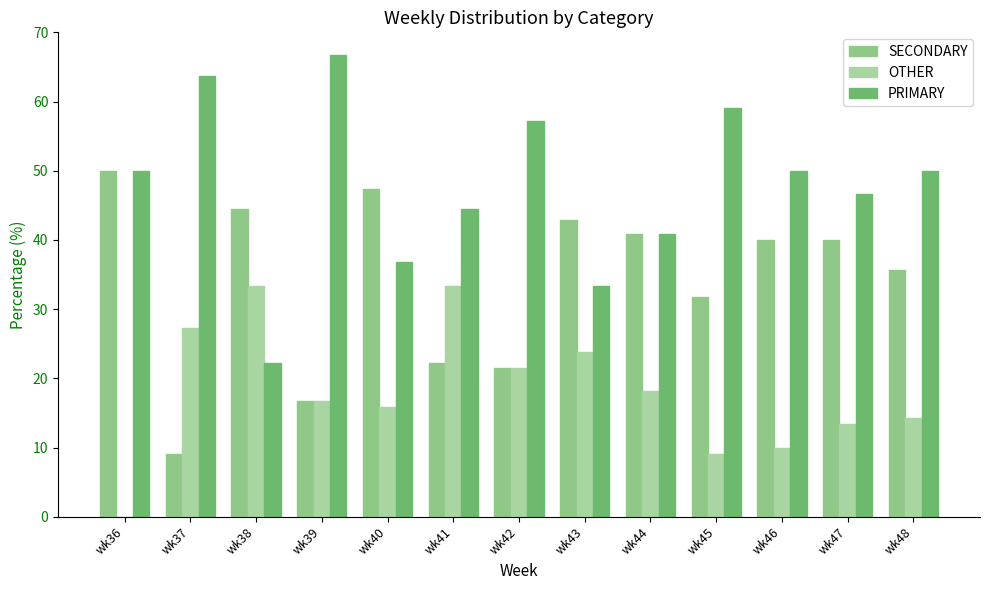

Reading left to right, transcribe all the data shown in this chart.

SECONDARY: wk36=50.0	wk37=9.1	wk38=44.4	wk39=16.7	wk40=47.4	wk41=22.2	wk42=21.4	wk43=42.9	wk44=40.9	wk45=31.8	wk46=40.0	wk47=40.0	wk48=35.7
OTHER: wk36=0.0	wk37=27.3	wk38=33.3	wk39=16.7	wk40=15.8	wk41=33.3	wk42=21.4	wk43=23.8	wk44=18.2	wk45=9.1	wk46=10.0	wk47=13.3	wk48=14.3
PRIMARY: wk36=50.0	wk37=63.6	wk38=22.2	wk39=66.7	wk40=36.8	wk41=44.4	wk42=57.1	wk43=33.3	wk44=40.9	wk45=59.1	wk46=50.0	wk47=46.7	wk48=50.0